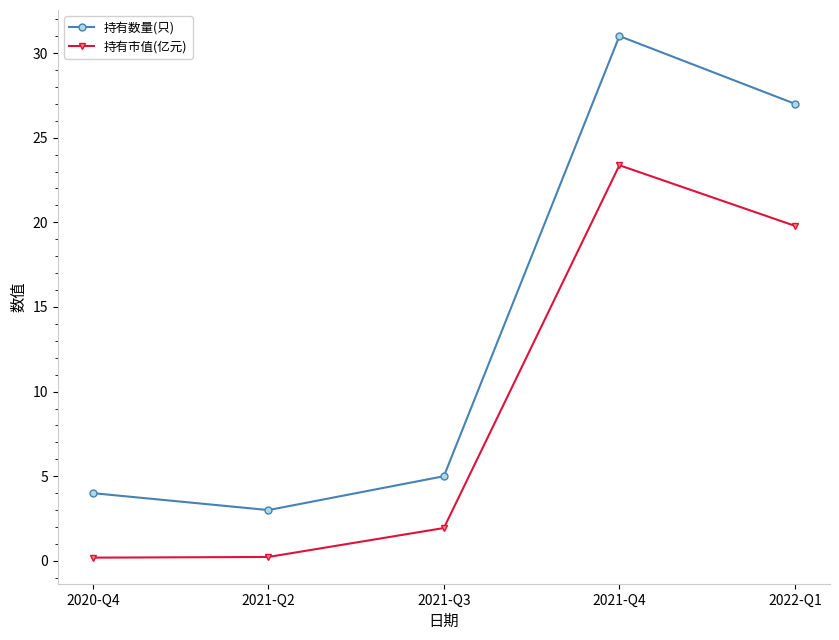

At 2020-Q4, list the series in order from smallest to largest.

持有市值(亿元), 持有数量(只)